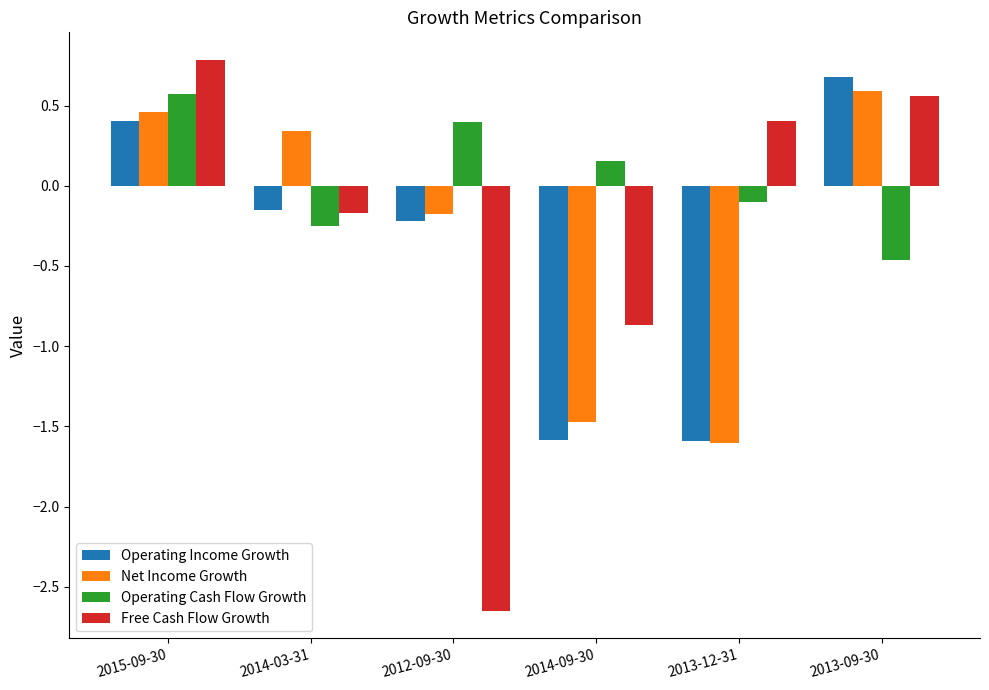

What is the approximate value of Free Cash Flow Growth at 2015-09-30?

0.8